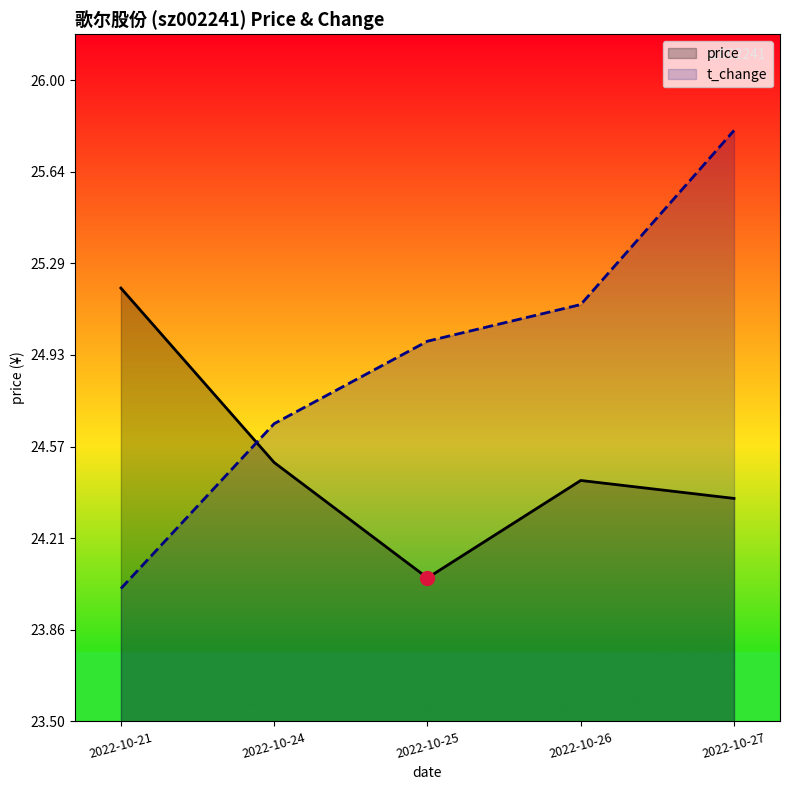

How many lines are shown in the chart?

2